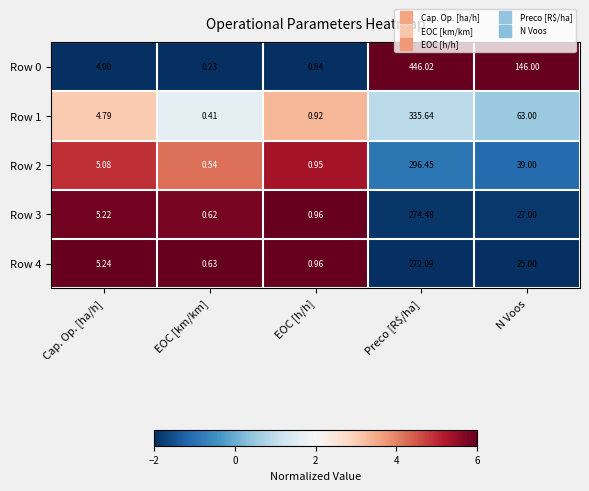

How many data points does each series have?

5